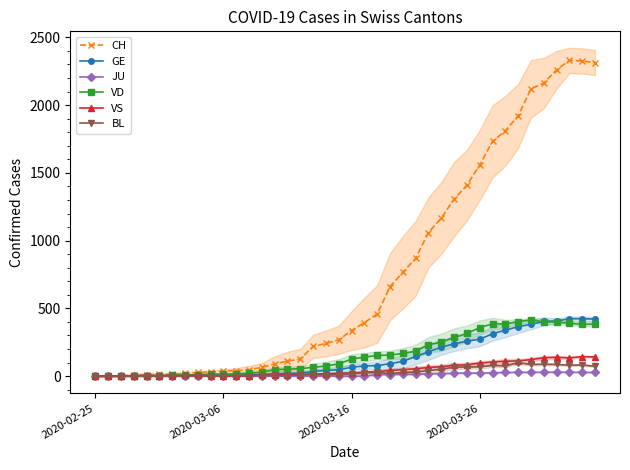

How many data points does each series have?

40